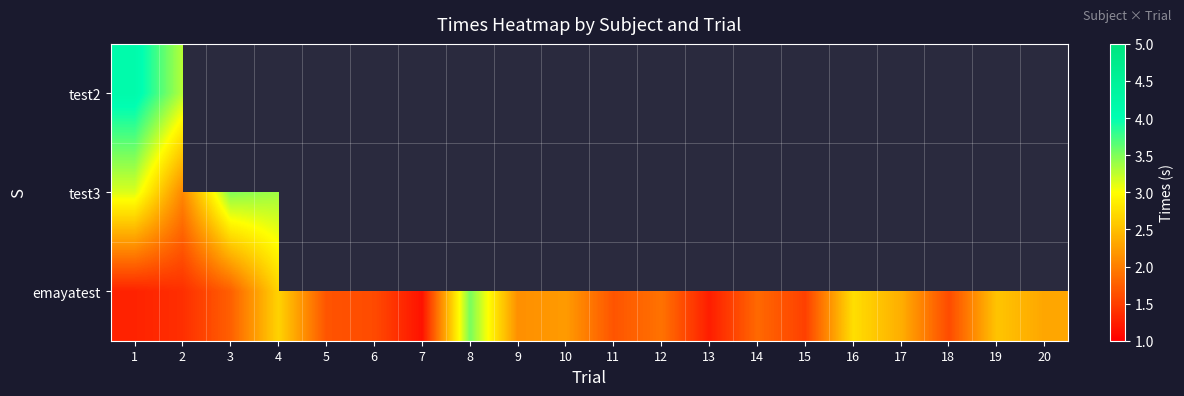

Is it true that emayatest equals 1.6 at 17?

False